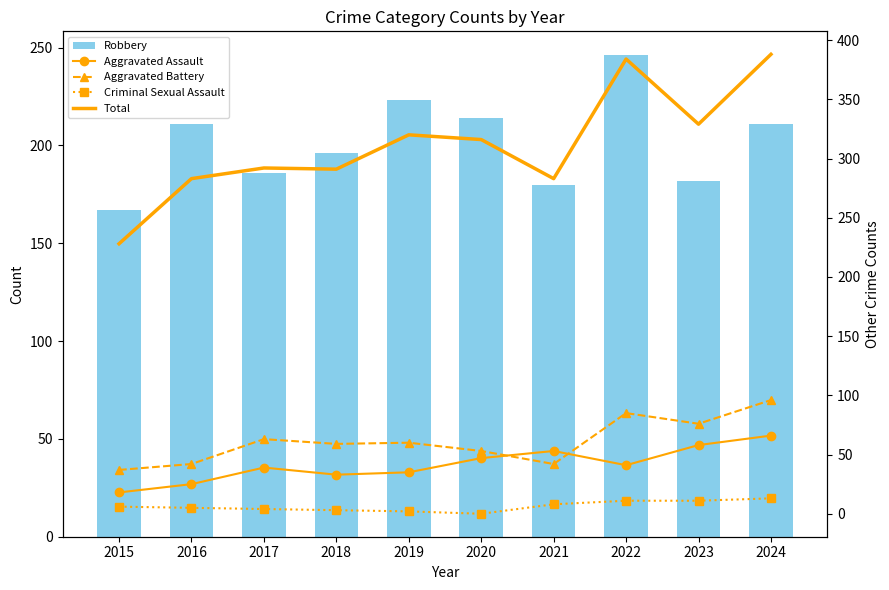

At which category is the sum across all series the highest?

2024